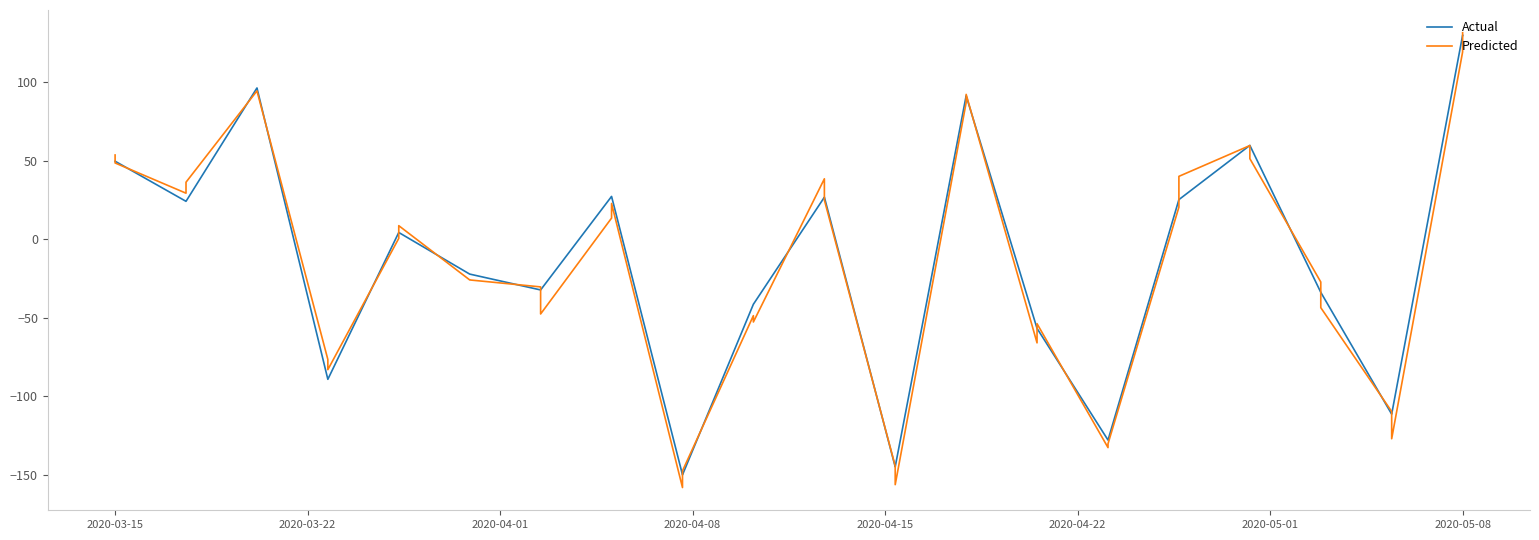

What is the greatest value displayed?

131.6